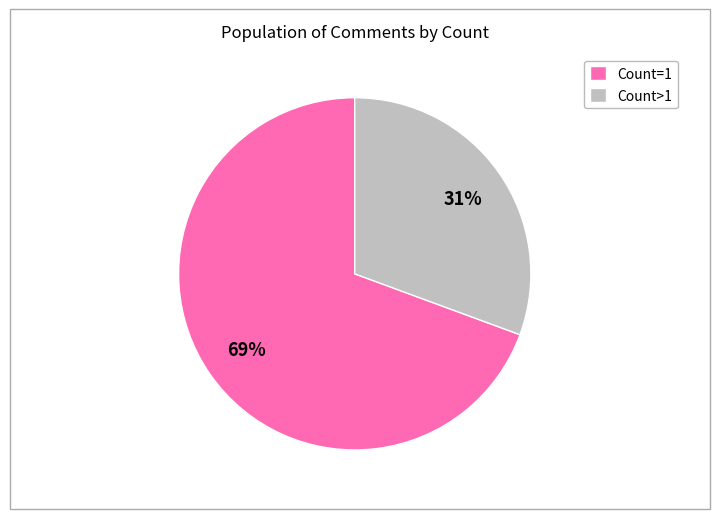

Does any single category account for the majority?

Yes